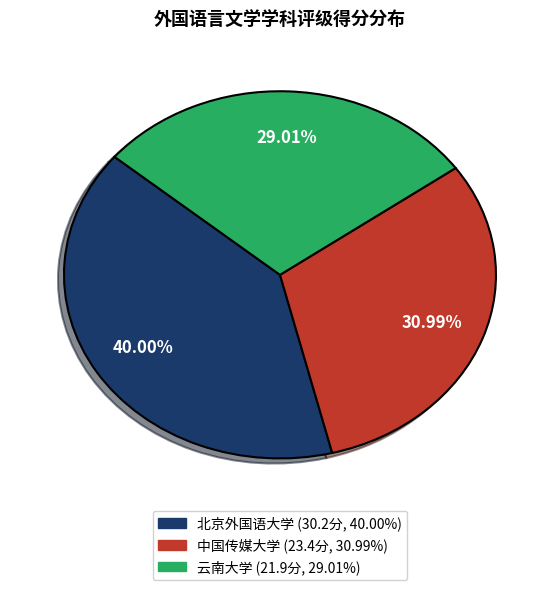

What percentage is the 北京外国语大学 slice, to the nearest percent?

40%